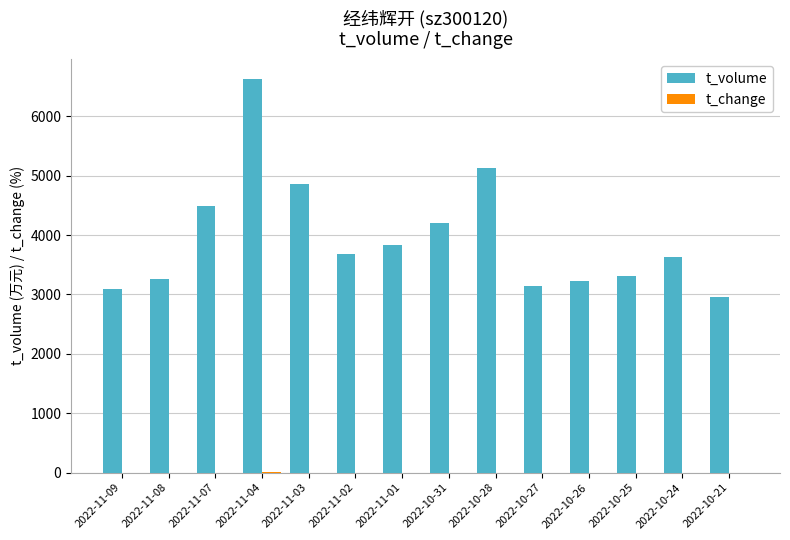

Count the number of categories in the chart.

14